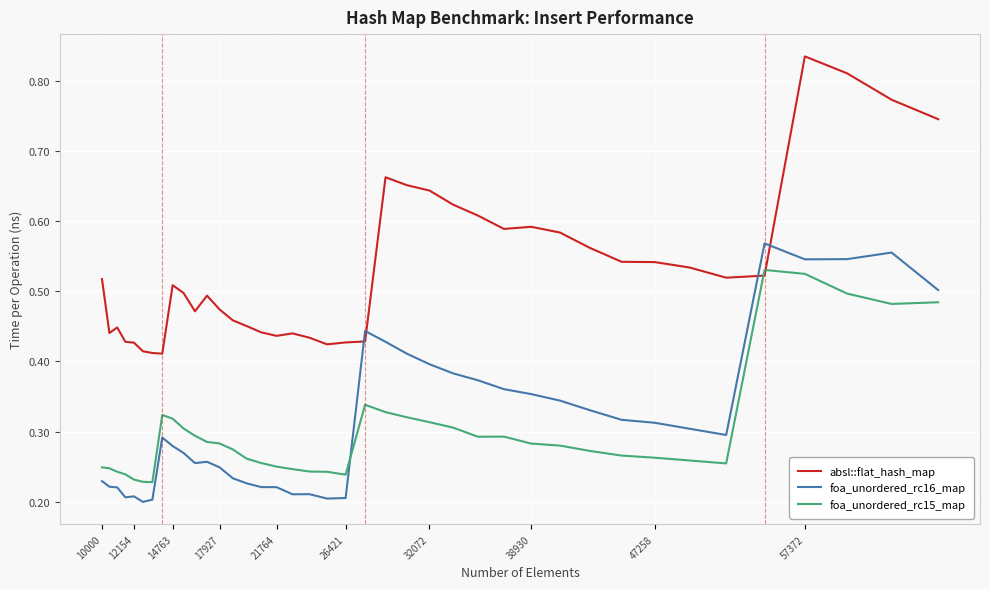

How many intersections are there between foa_unordered_rc15_map and absl::flat_hash_map?

2